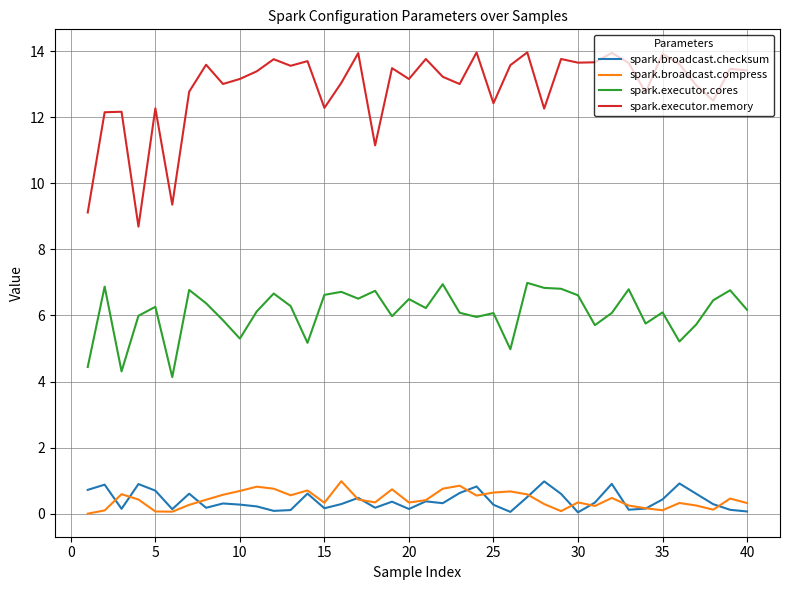

Which series has the largest range (max minus min)?

spark.executor.memory